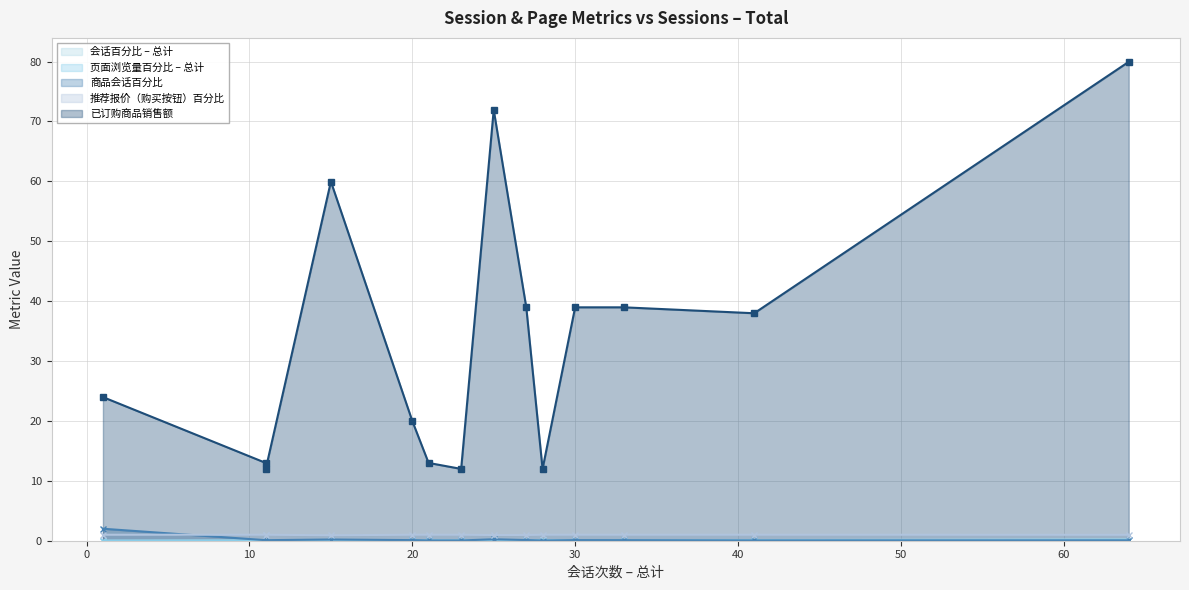

Rank the series at 27 from highest to lowest value.

已订购商品销售额, 推荐报价（购买按钮）百分比, 商品会话百分比, 会话百分比 – 总计, 页面浏览量百分比 – 总计